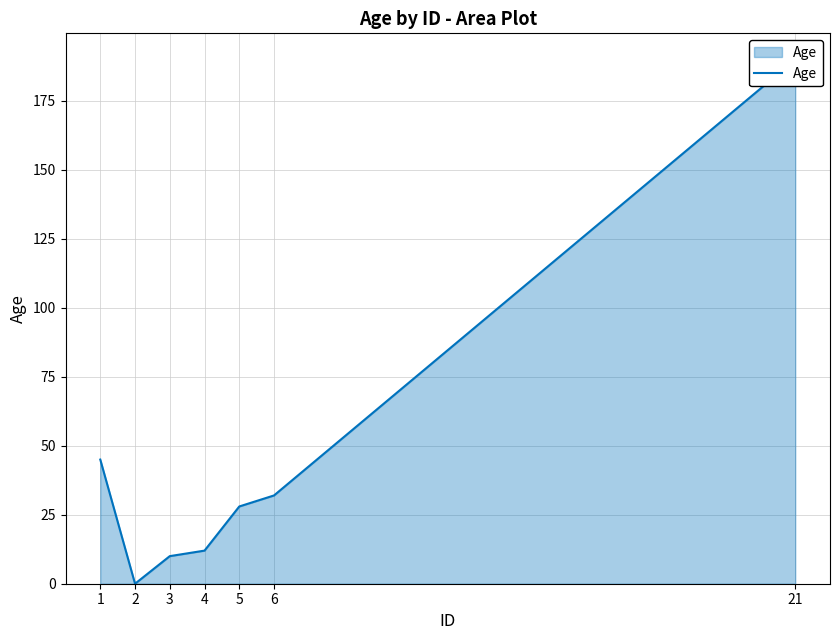

What is the change in value from 5 to 6?

+4